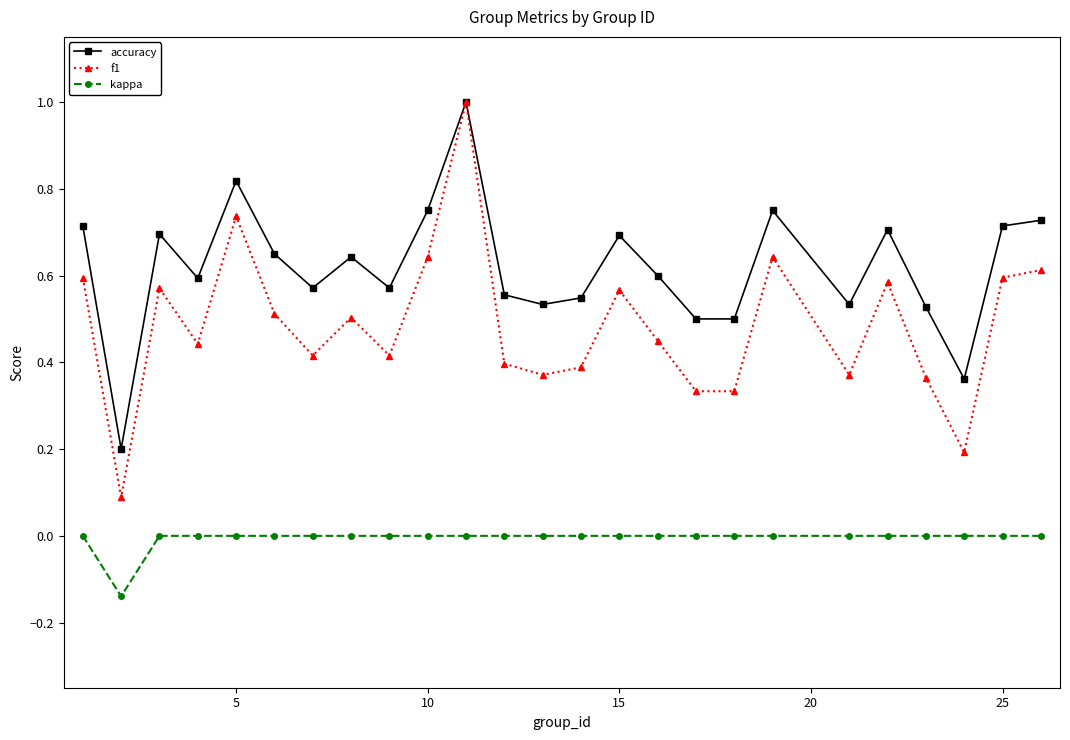

What are all the series names shown in the legend?

accuracy, f1, kappa